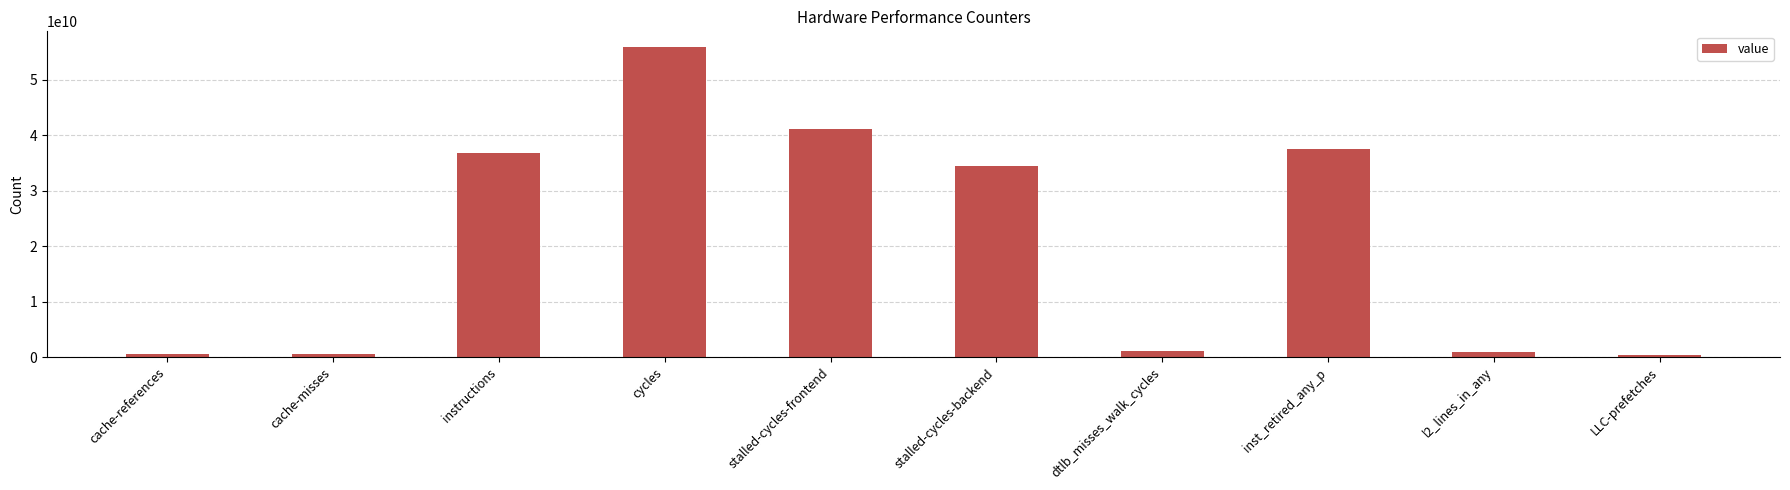

What is the smallest value displayed?

300431317